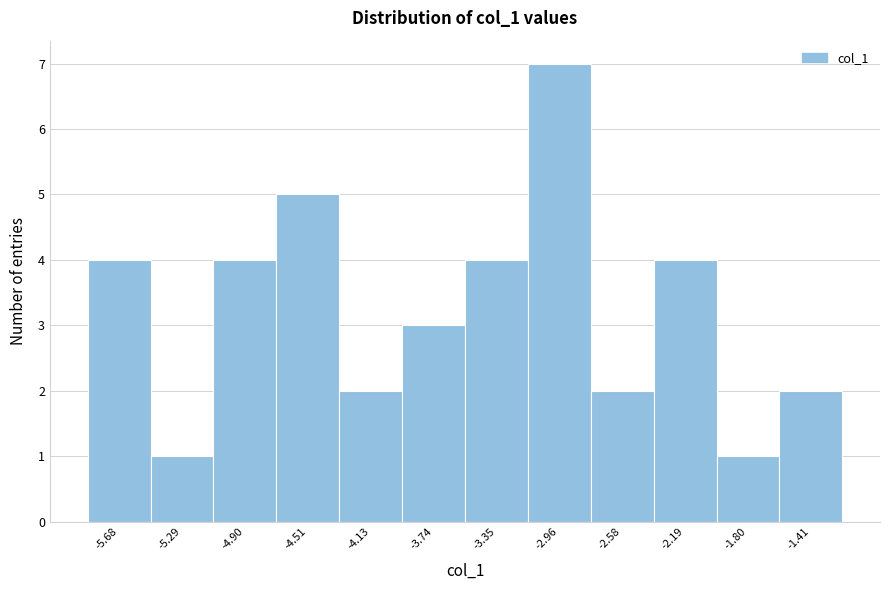

Reading left to right, list every bar in this chart as the range it spans on the x-axis followed by its height. Neither the bar edges nor the heights are printed on the chart, so give them approximately, as read against the axes.

-5.85 to -5.50: 4
-5.50 to -5.10: 1
-5.10 to -4.70: 4
-4.70 to -4.30: 5
-4.30 to -3.95: 2
-3.95 to -3.55: 3
-3.55 to -3.15: 4
-3.15 to -2.75: 7
-2.75 to -2.40: 2
-2.40 to -2.00: 4
-2.00 to -1.60: 1
-1.60 to -1.20: 2